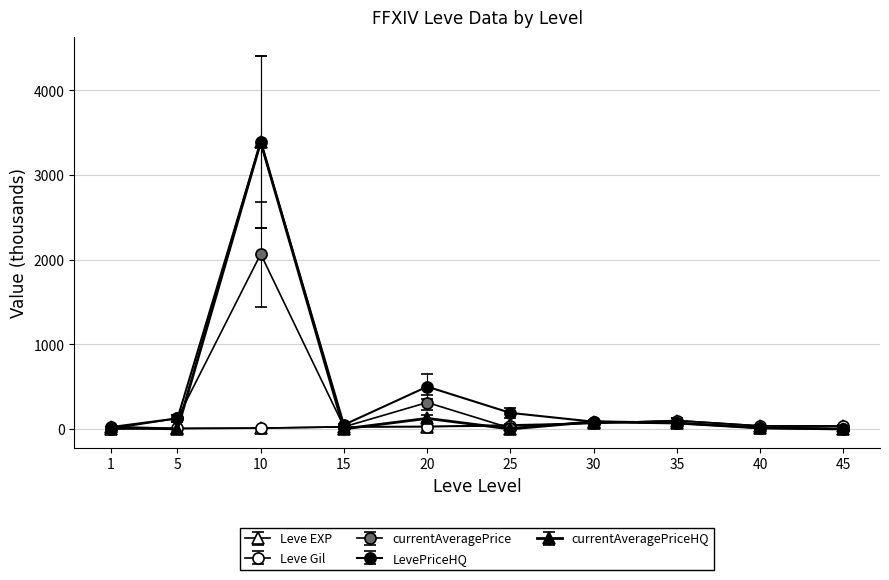

How many lines are shown in the chart?

5